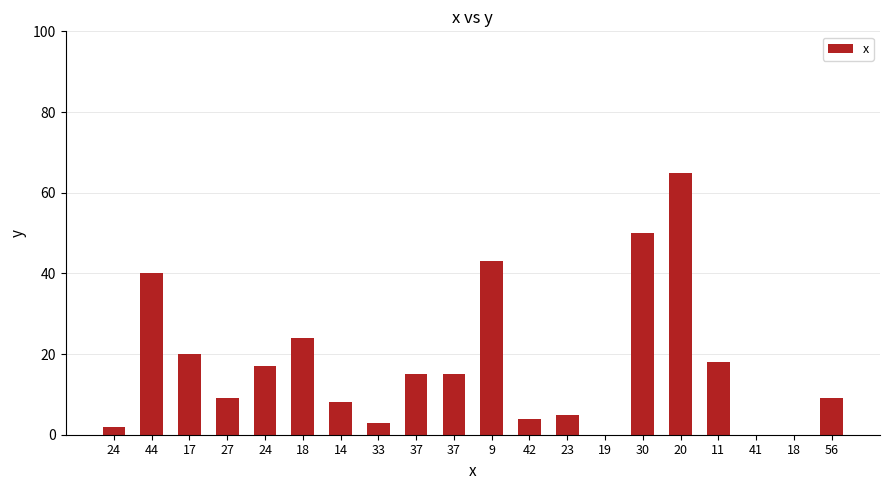

What is the difference between the values at 33 and 19?

3